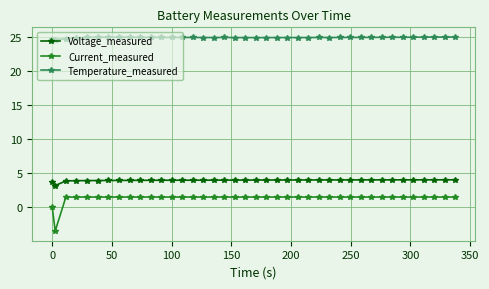

At how many categories does at least one series exceed 2?

40